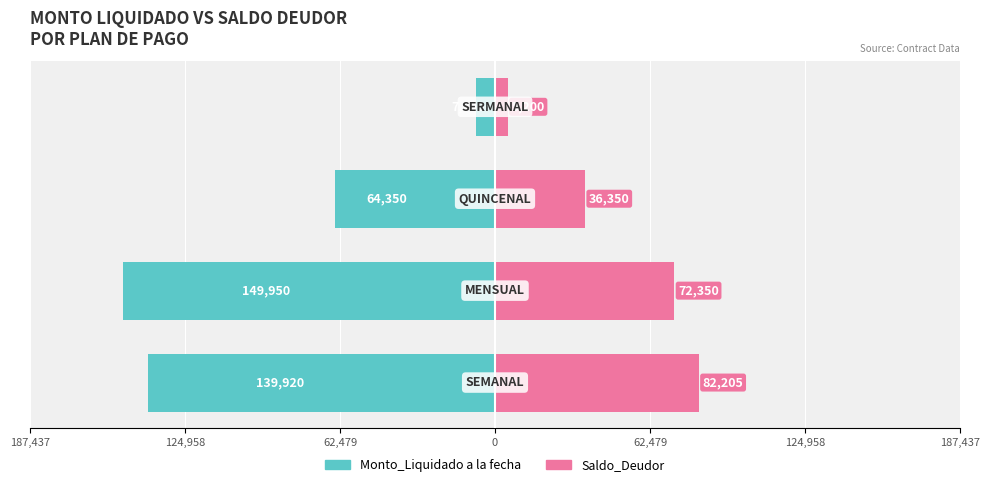

How many bars are there in total?

8